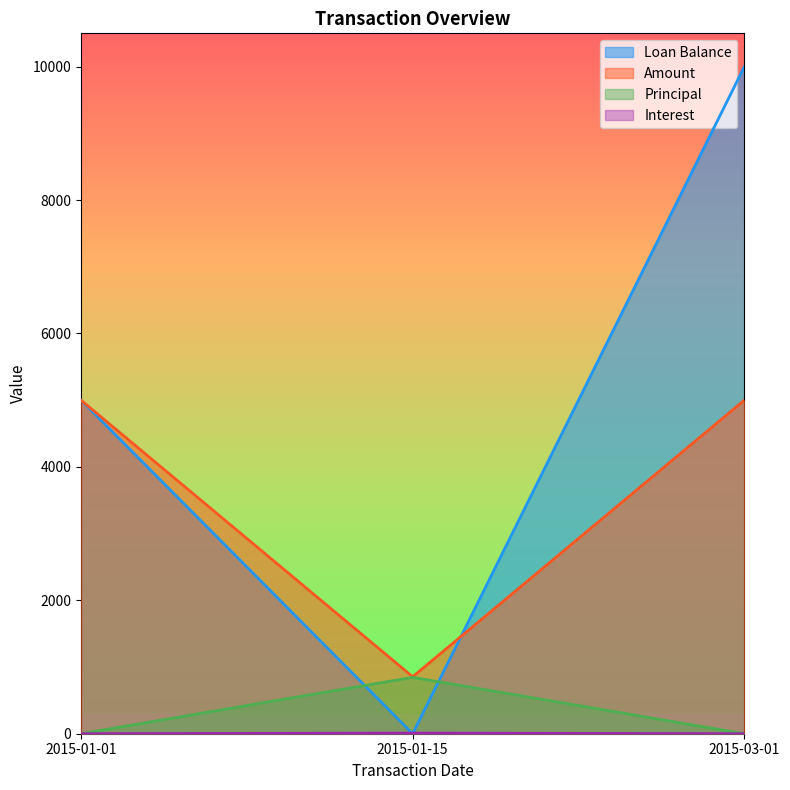

What is the total value across all series at 2015-01-15?

1708.3